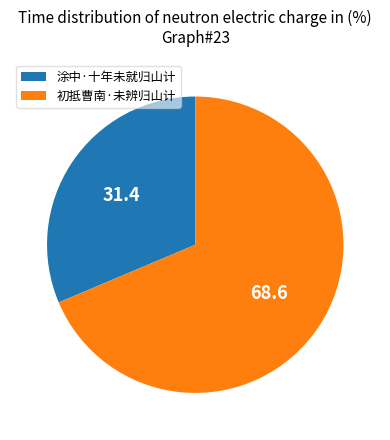

Which slice is the smallest?

涂中·十年未就归山计